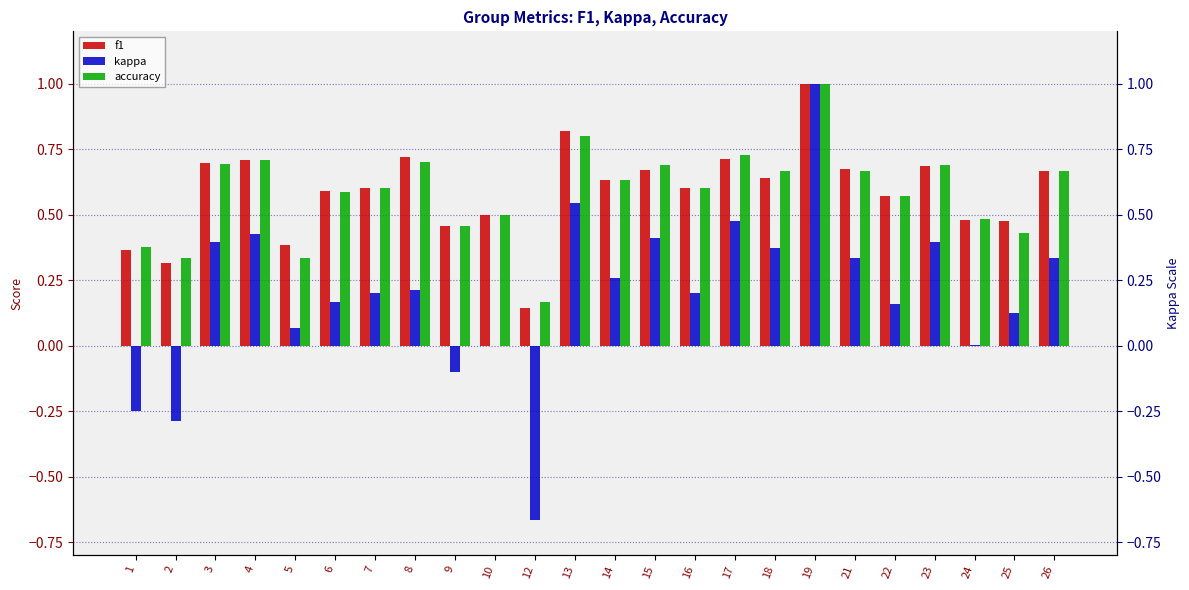

At which label does accuracy reach its minimum?

12